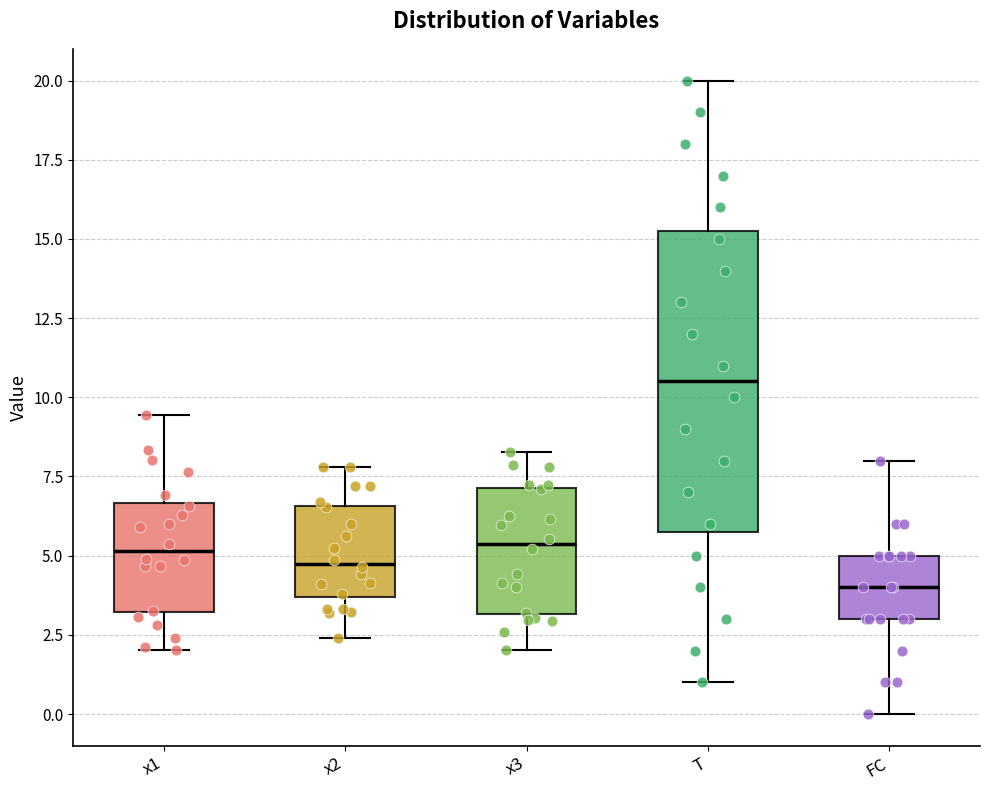

Reading left to right, transcribe this box plot: for each box, give where its median line is, the range the box spans, and where its two whiskers end, as read against the y-axis. The values are not printed on the chart, so give them approximately, as read against the axis.

x1: median 5.0, box 3.0 to 6.5, whiskers 2.0 to 9.5
x2: median 4.5, box 3.5 to 6.5, whiskers 2.5 to 8.0
x3: median 5.5, box 3.0 to 7.0, whiskers 2.0 to 8.5
T: median 10.5, box 6.0 to 15.5, whiskers 1.0 to 20.0
FC: median 4.0, box 3.0 to 5.0, whiskers 0.0 to 8.0